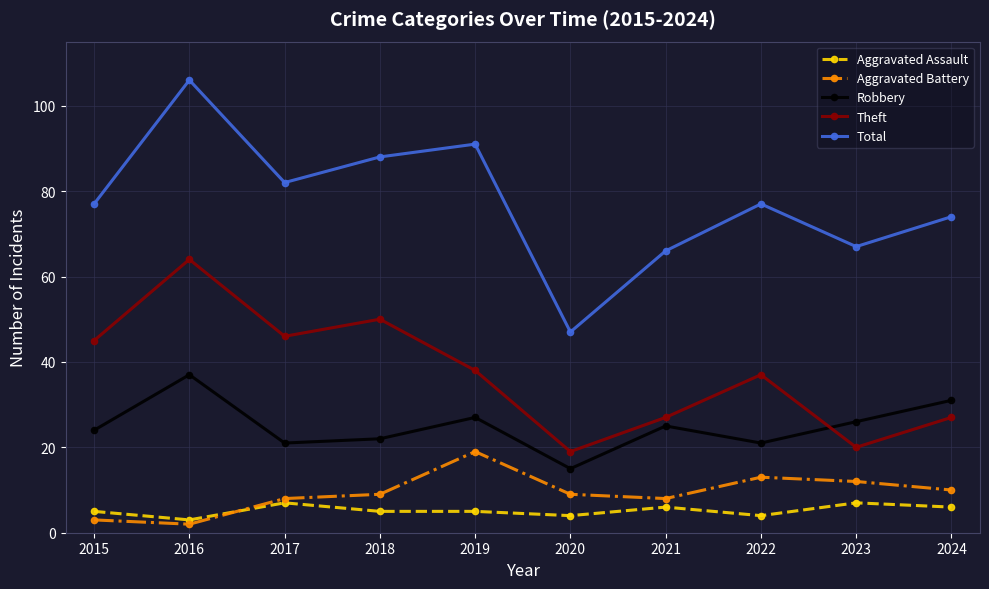

What is the spread (max minus min) of values at 2016?

104